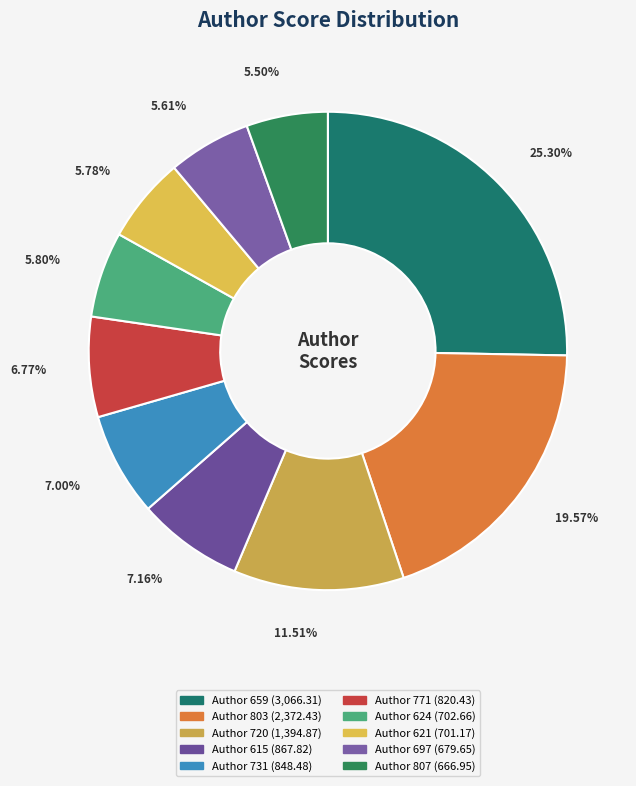

How many segments does this pie chart have?

10